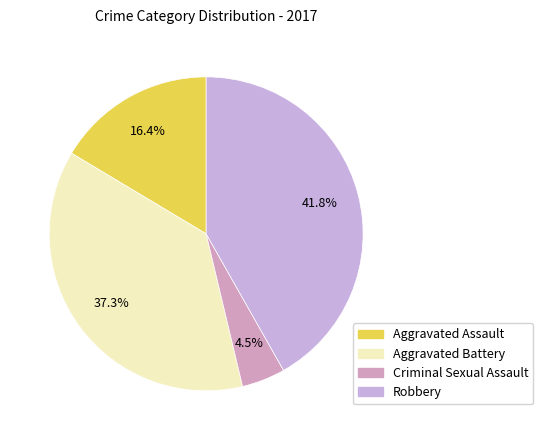

What percentage is NOT represented by Aggravated Assault?

83.6%